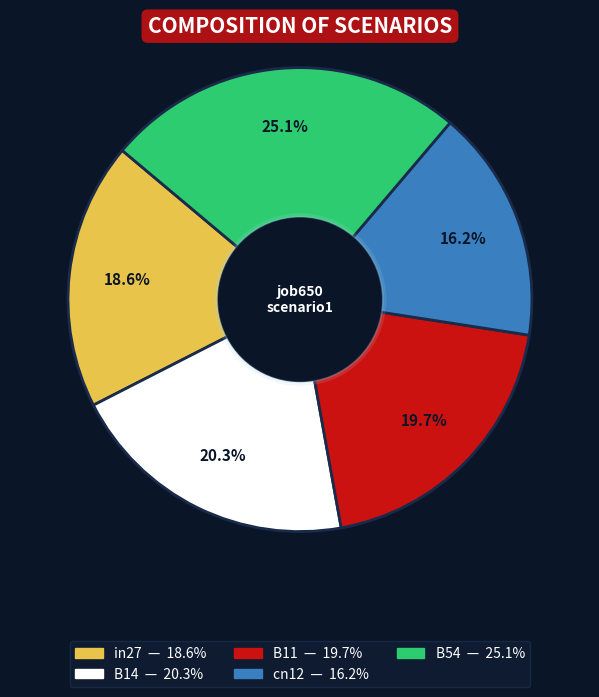

To the nearest percent, what is the average slice percentage?

20%